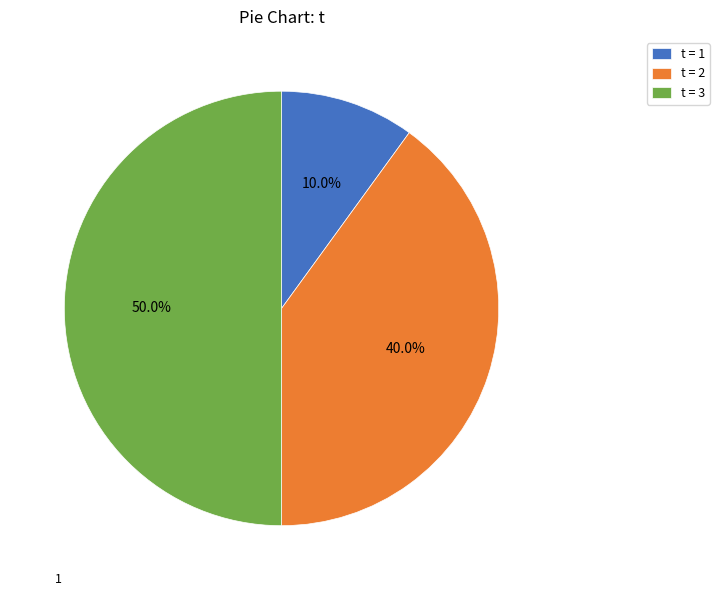

What is the ratio of the value at t = 2 to the value at t = 3?

0.8